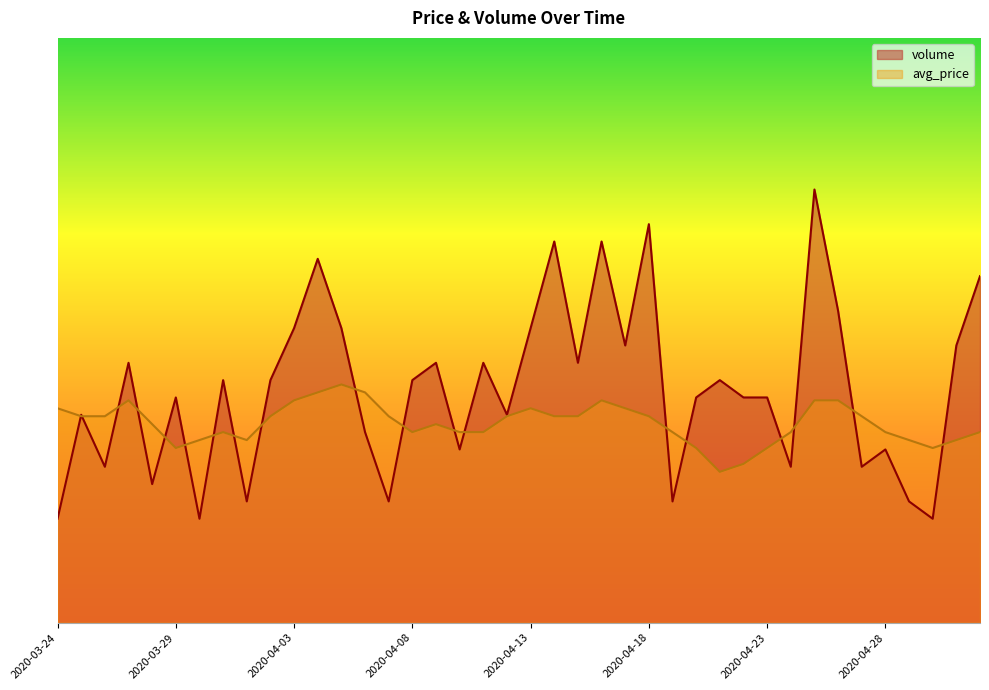

At which category does volume reach its first local peak?

2020-03-25